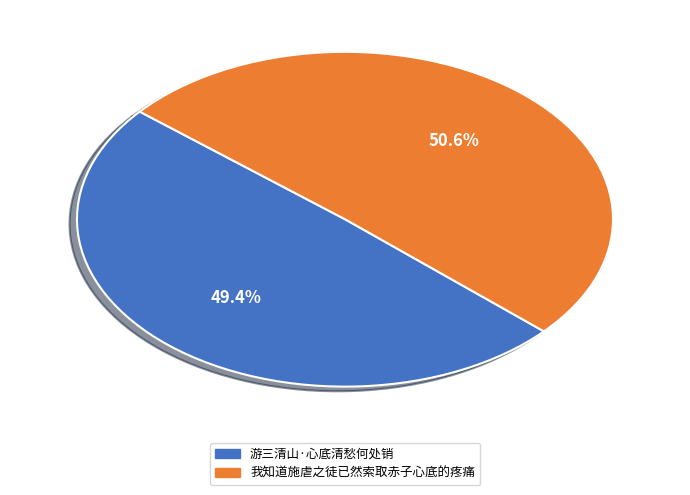

To the nearest percent, what percentage of the pie is 游三清山·心底清愁何处销?

49%